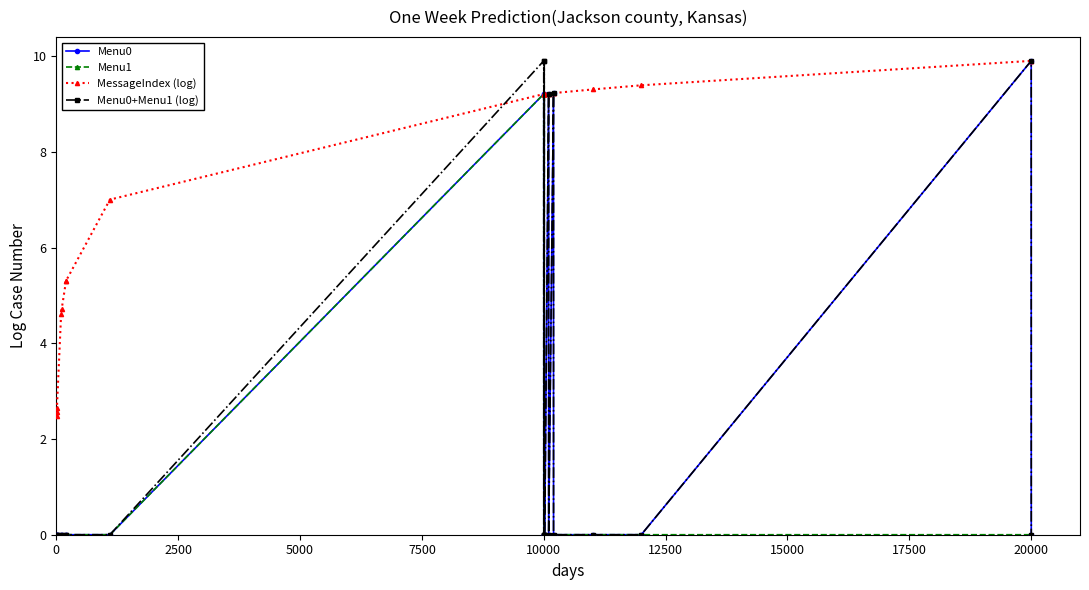

True or false: Menu1 has more than 0 interior local peaks.

True